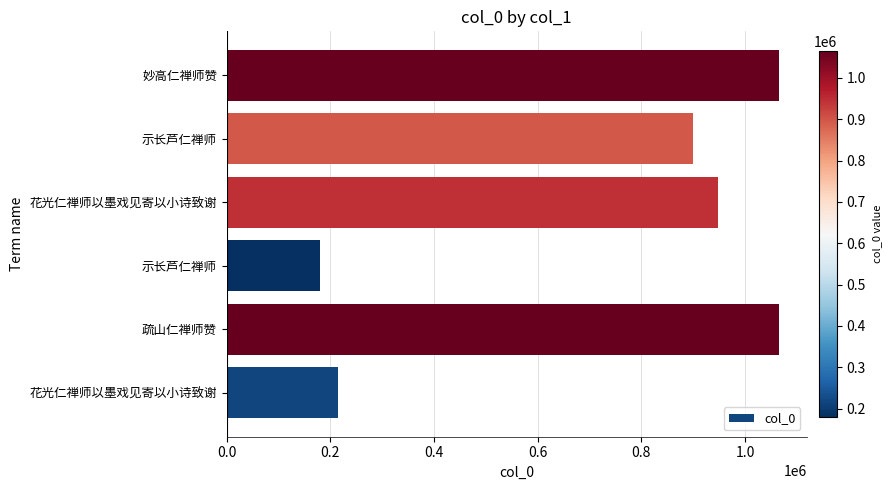

Are the bars horizontal?

Yes